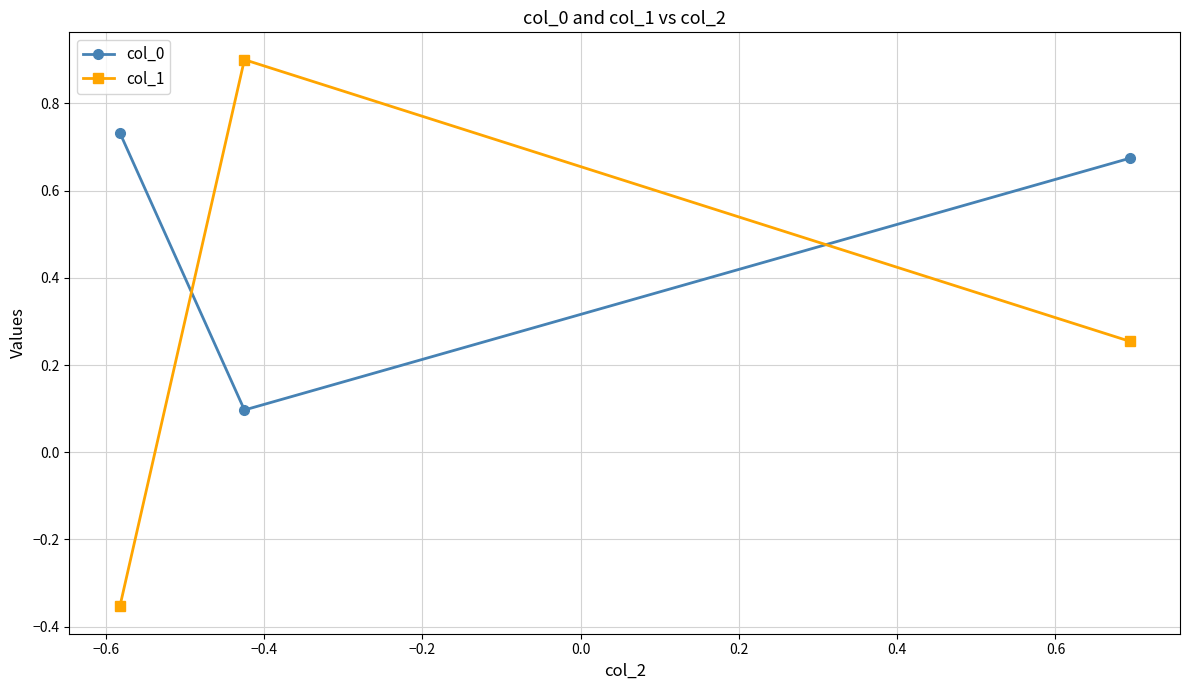

What is the highest value of the col_1 series?

0.9